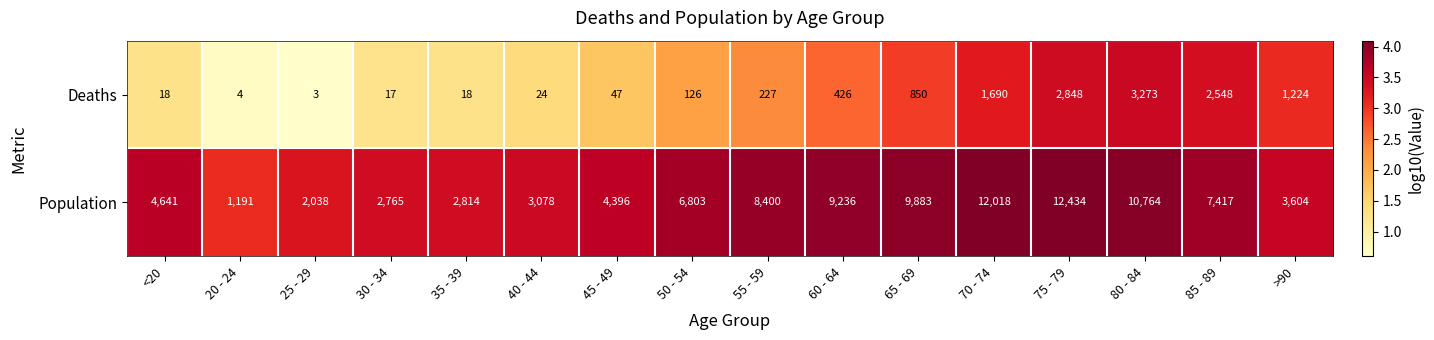

What is the average value of the Population series?

6343